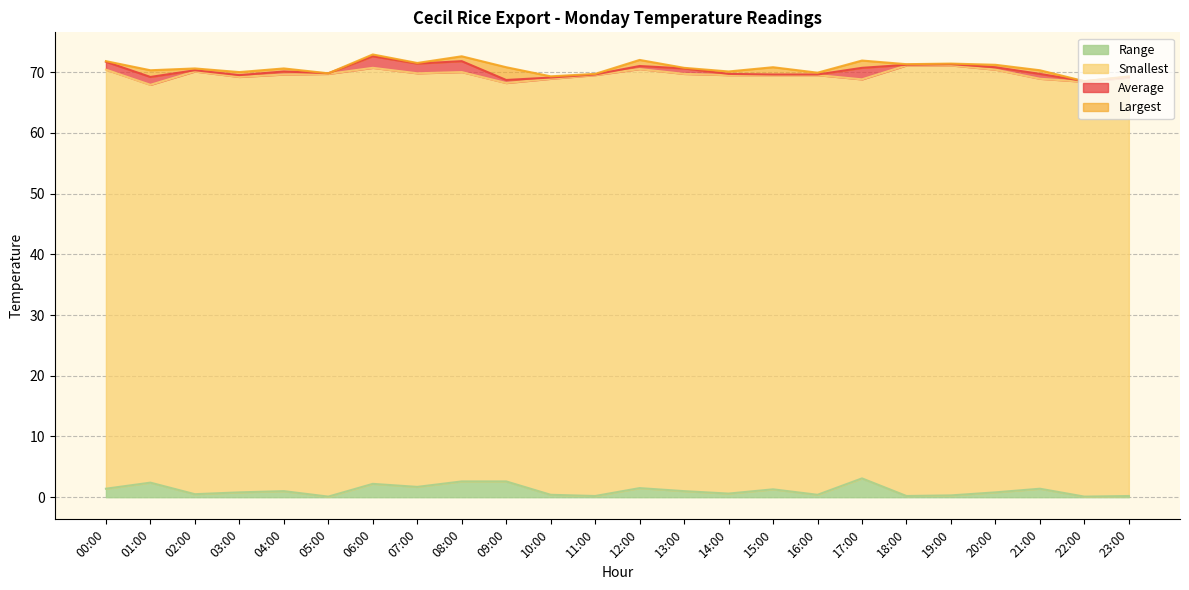

At which category does the chart reach its minimum across all series?

05:00